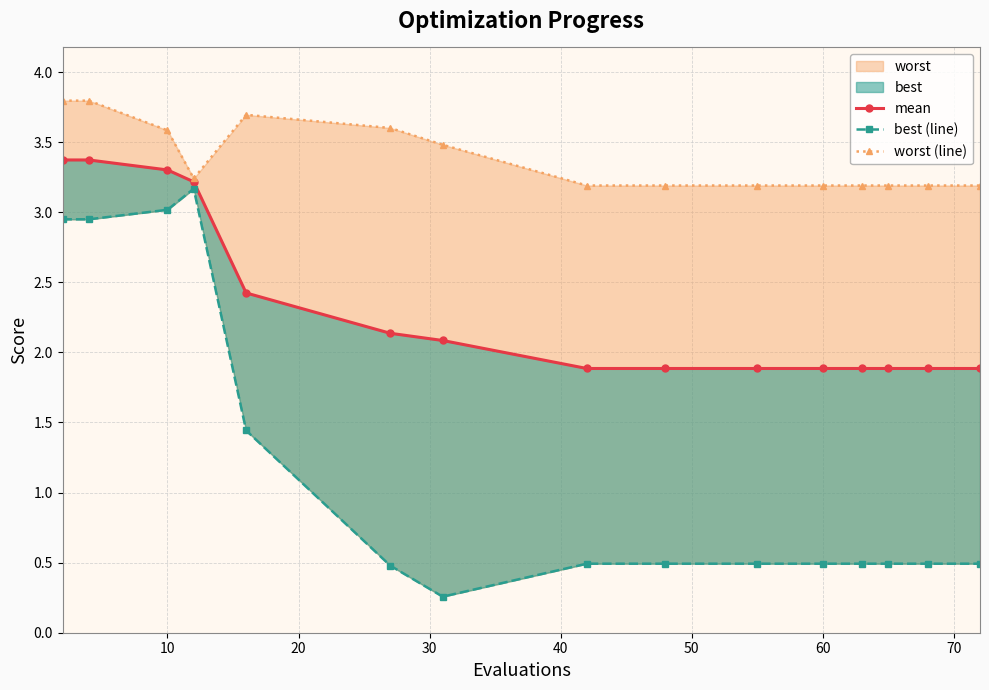

Does the chart have visible grid lines?

Yes